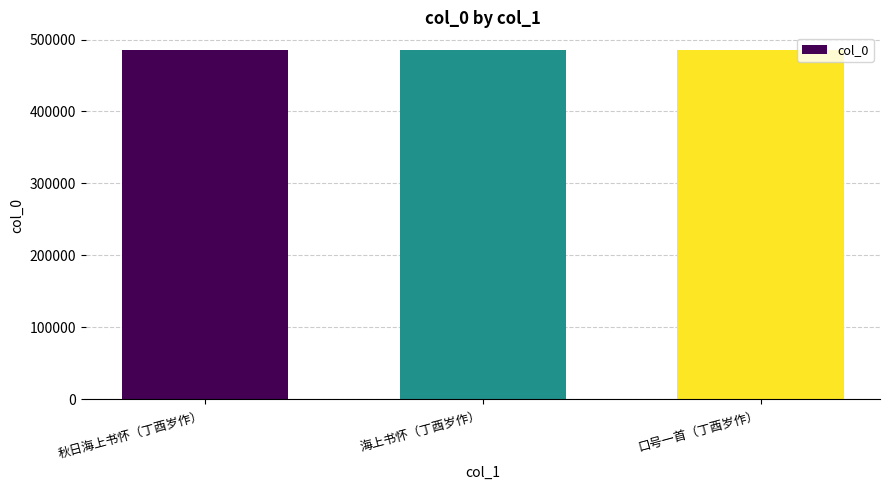

The chart shows a value of 485670 at 海上书怀（丁酉岁作）. True or false?

True